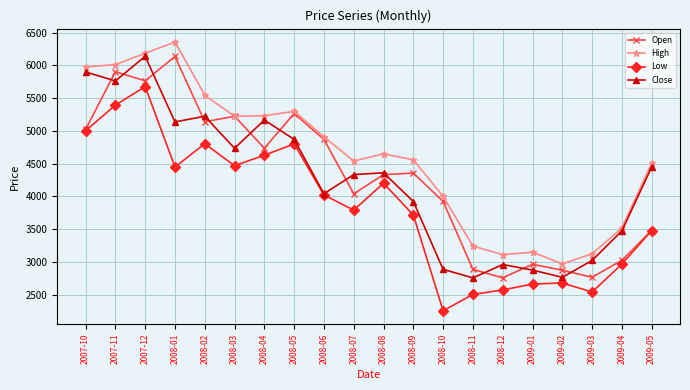

Read the Close value at 2007-11.

5762.8